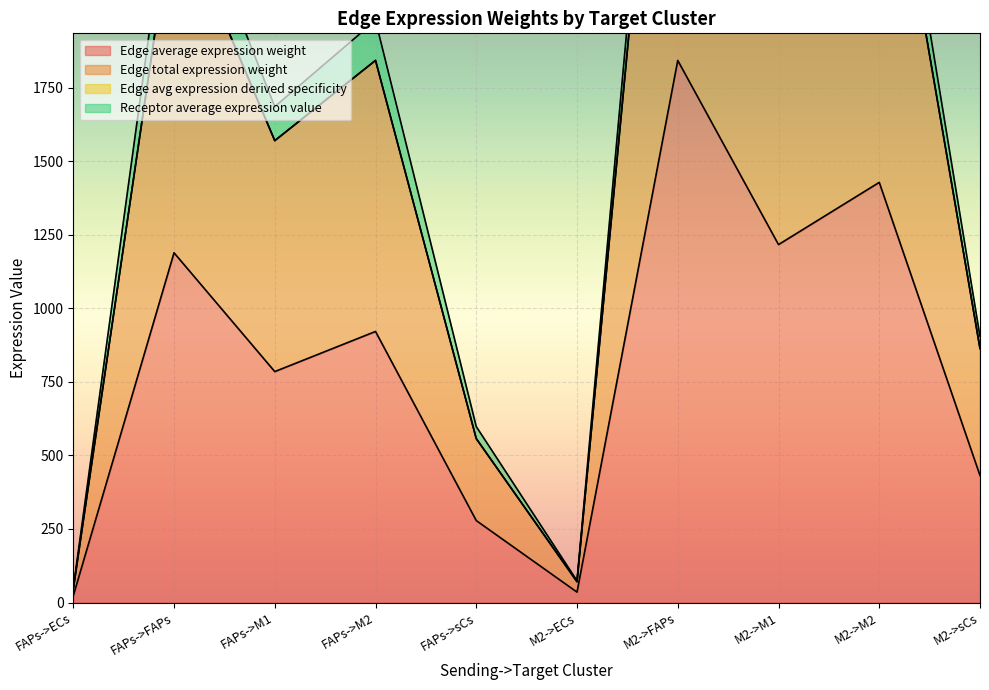

What is the approximate value of Edge total expression weight at M2->FAPs?

3685.2